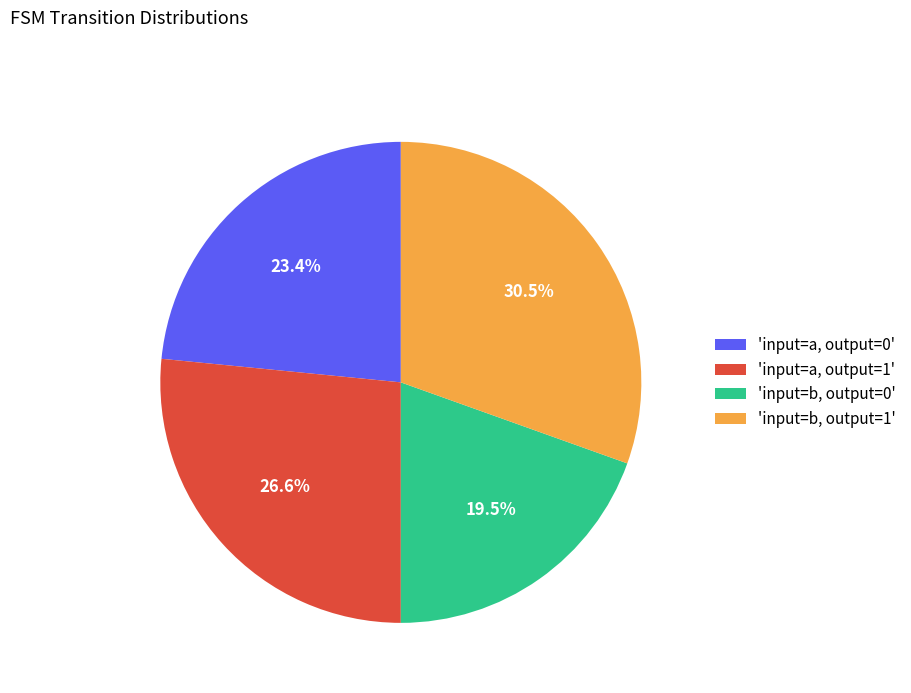

Combined, what portion of the pie is 'input=a, output=0' and 'input=b, output=1'?

53.9%